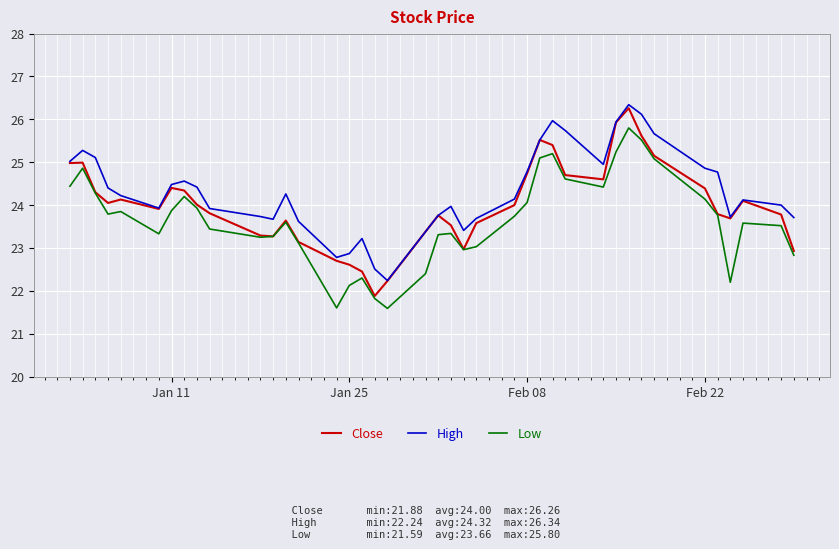

True or false: High and Low cross at least once.

False